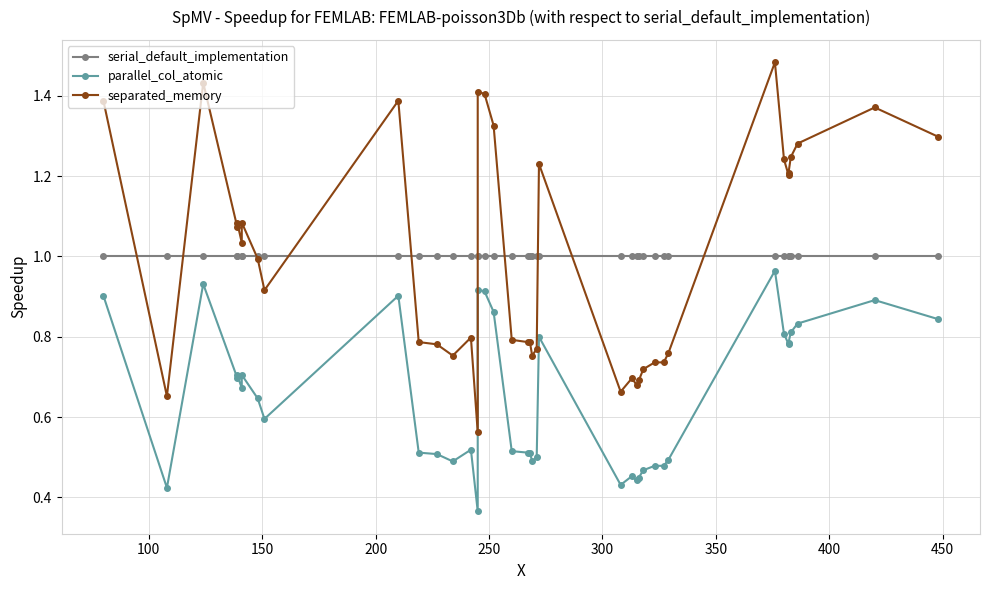

How many interior local peaks does the parallel_col_atomic series have?

10